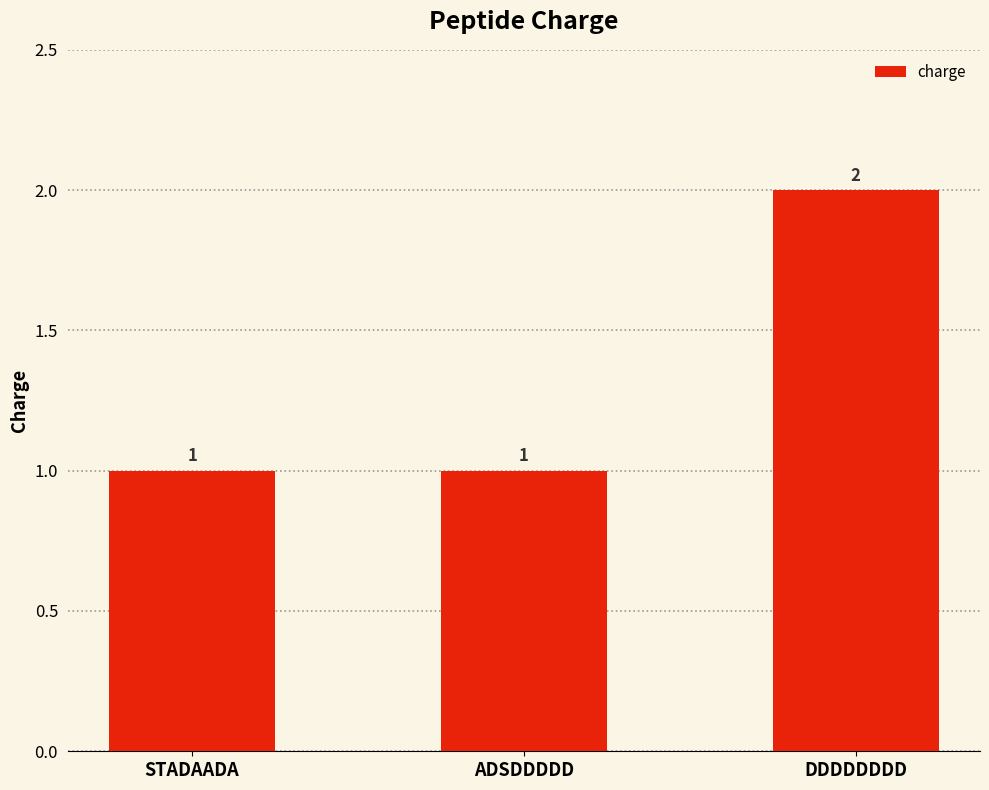

What is the label of the 2nd bar from the left?

ADSDDDDD